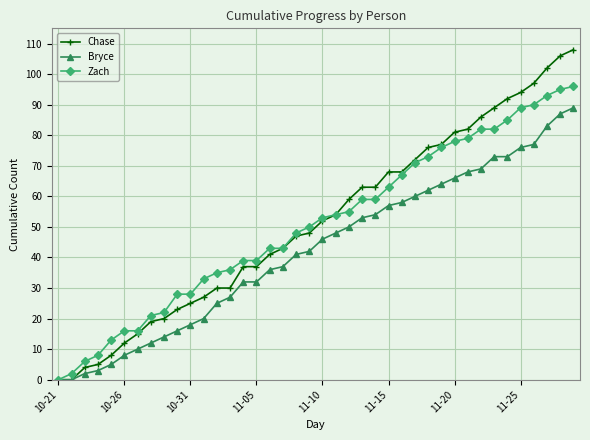

What is the greatest value displayed?

108